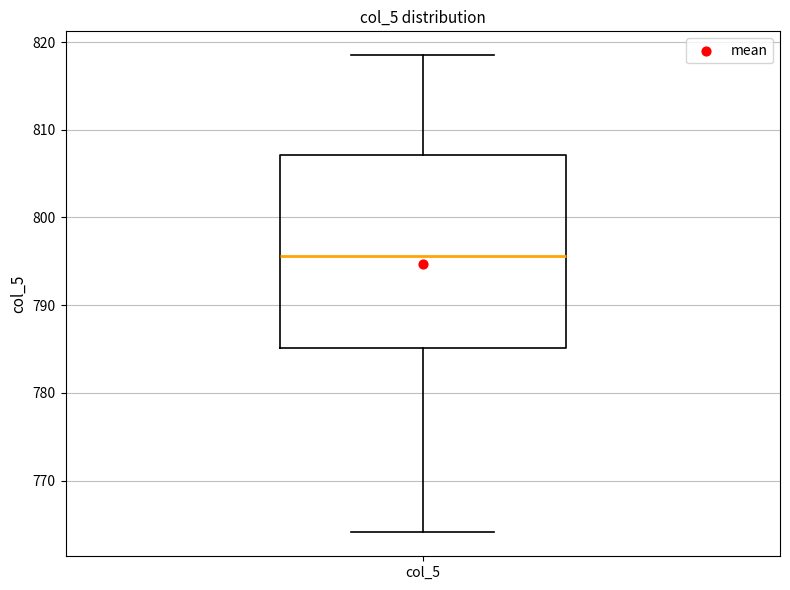

Transcribe this box plot: give where the median line is, the range the box spans, and where the two whiskers end, as read against the y-axis. The values are not printed on the chart, so give them approximately, as read against the axis.

median 796, box 785 to 807, whiskers 764 to 819